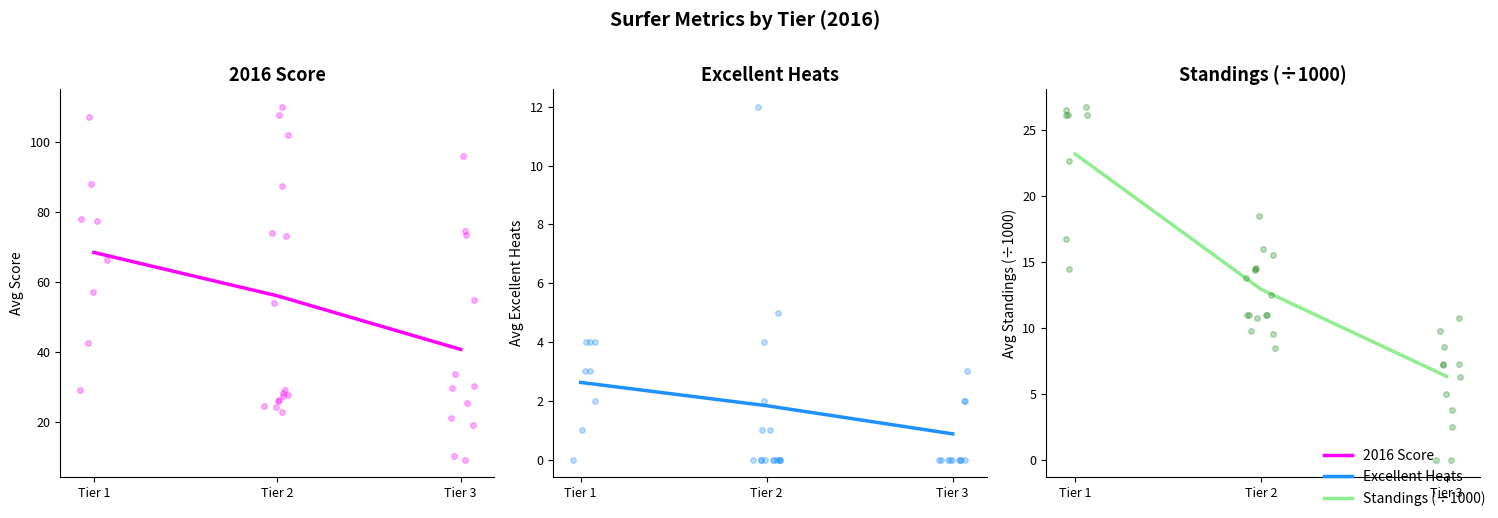

Between Tier 2 and Tier 3, which series saw the biggest shift?

2016 Score